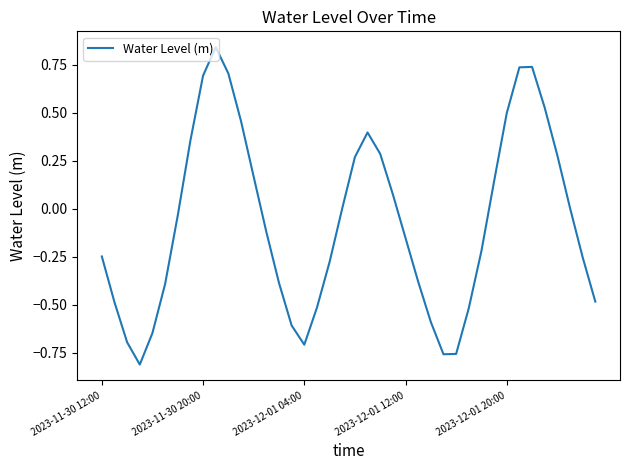

What is the sum of all values?

-2.8